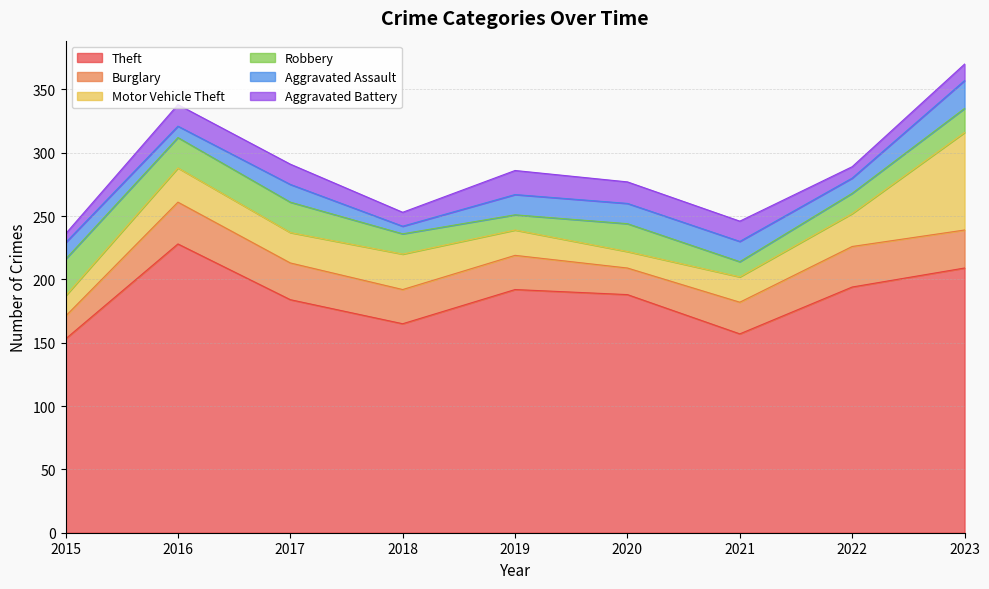

In Aggravated Battery, how many points are lower than both neighbors (excluding endpoints)?

2